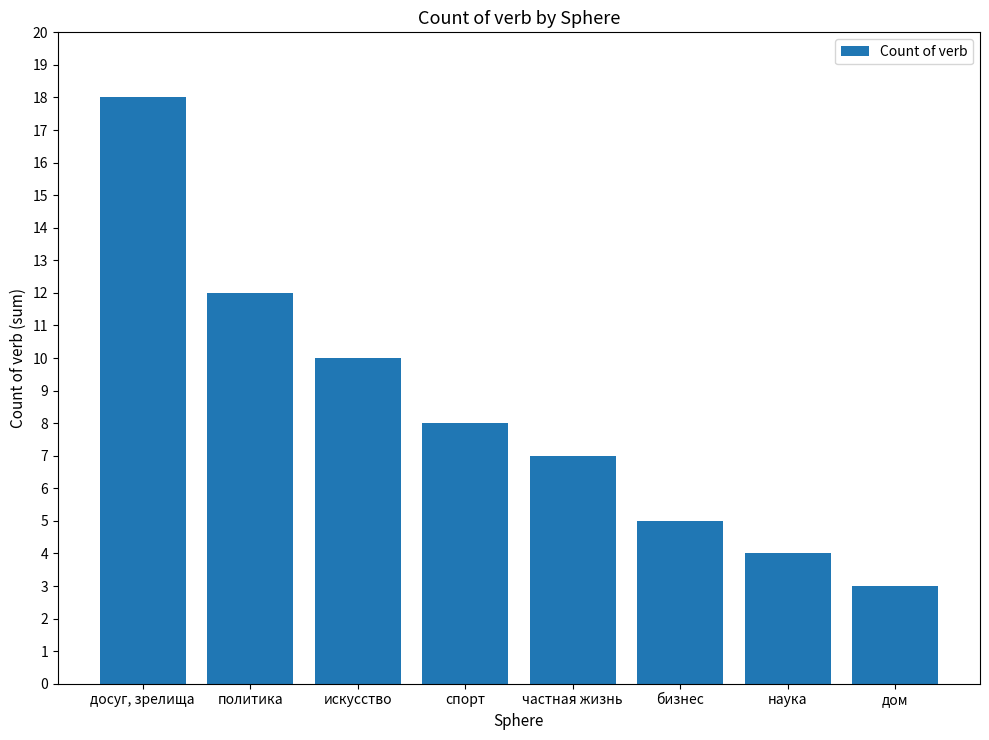

How many data points does each series have?

8